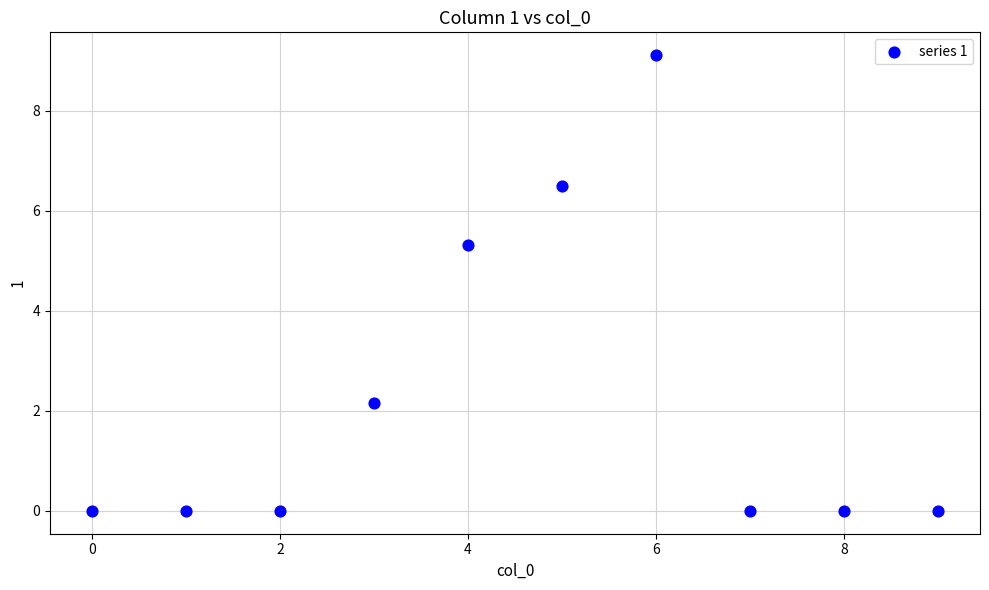

What Y value in the scatter plot is closest to 4?

5.3